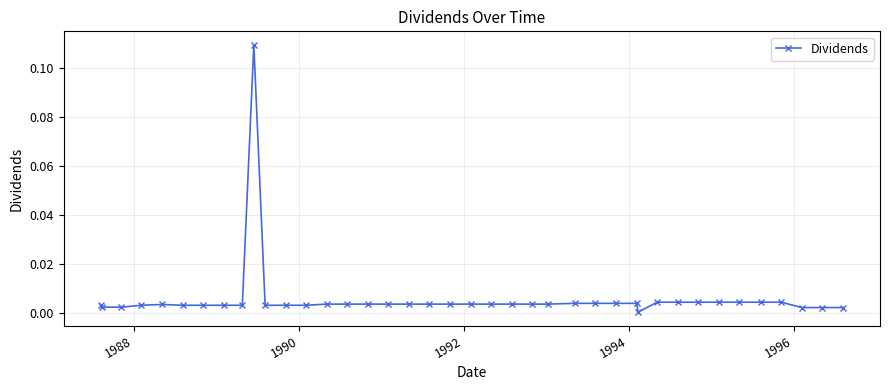

How many lines are shown in the chart?

1